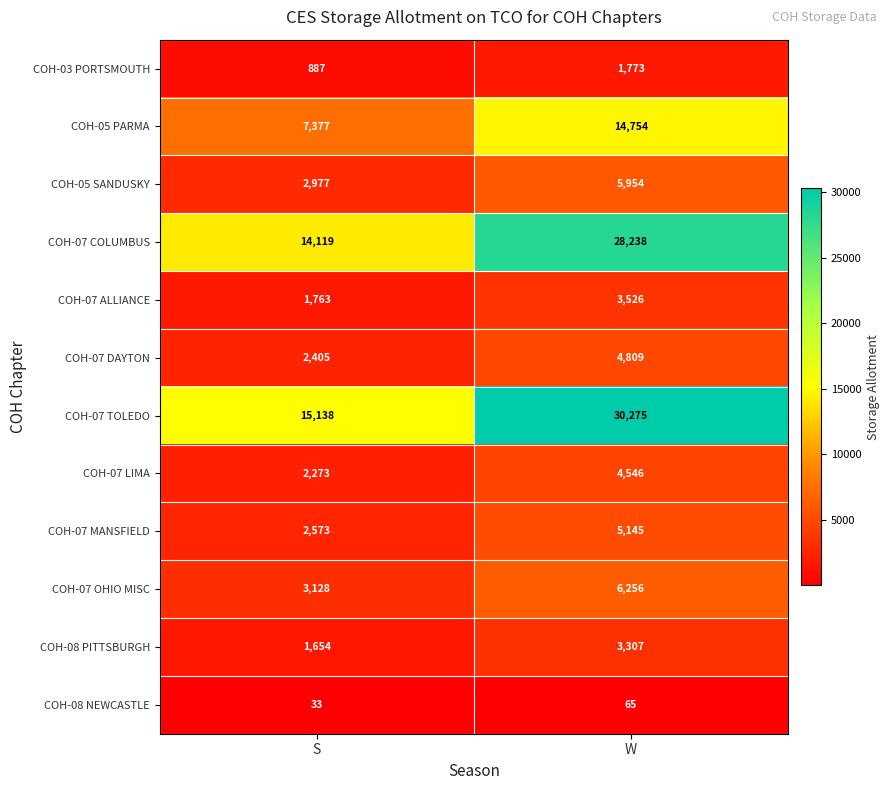

Is it true that COH-07 COLUMBUS equals 28238 at W?

True